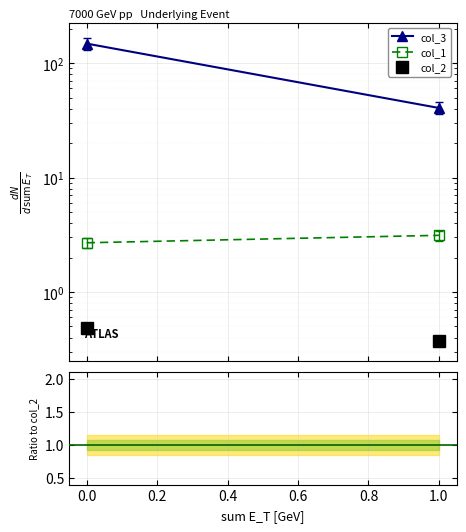

How many series are shown in this chart?

3